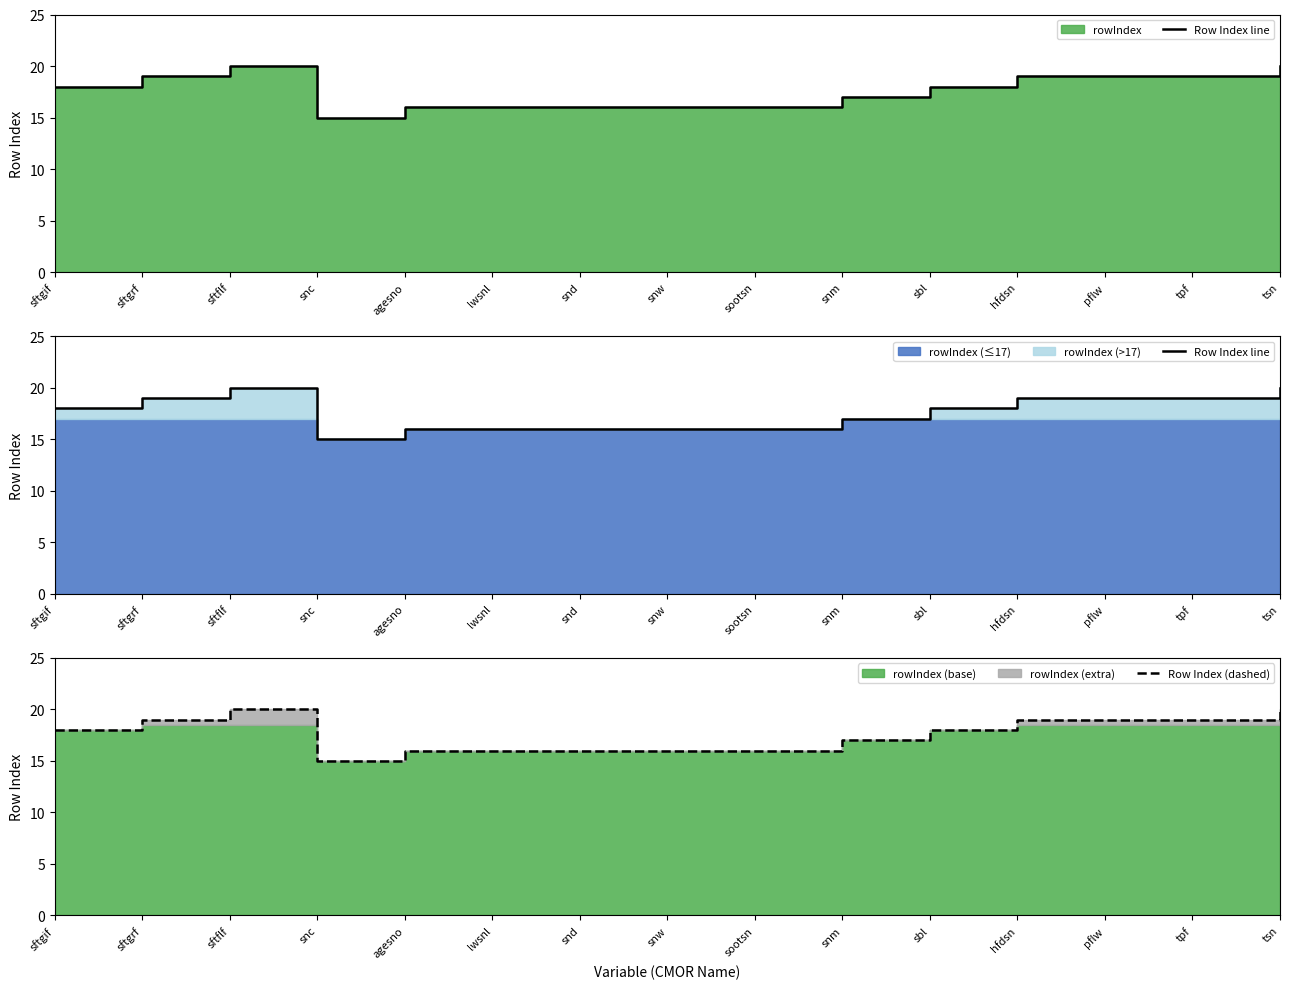

What is the sum of all Row Index (dashed) values?

264